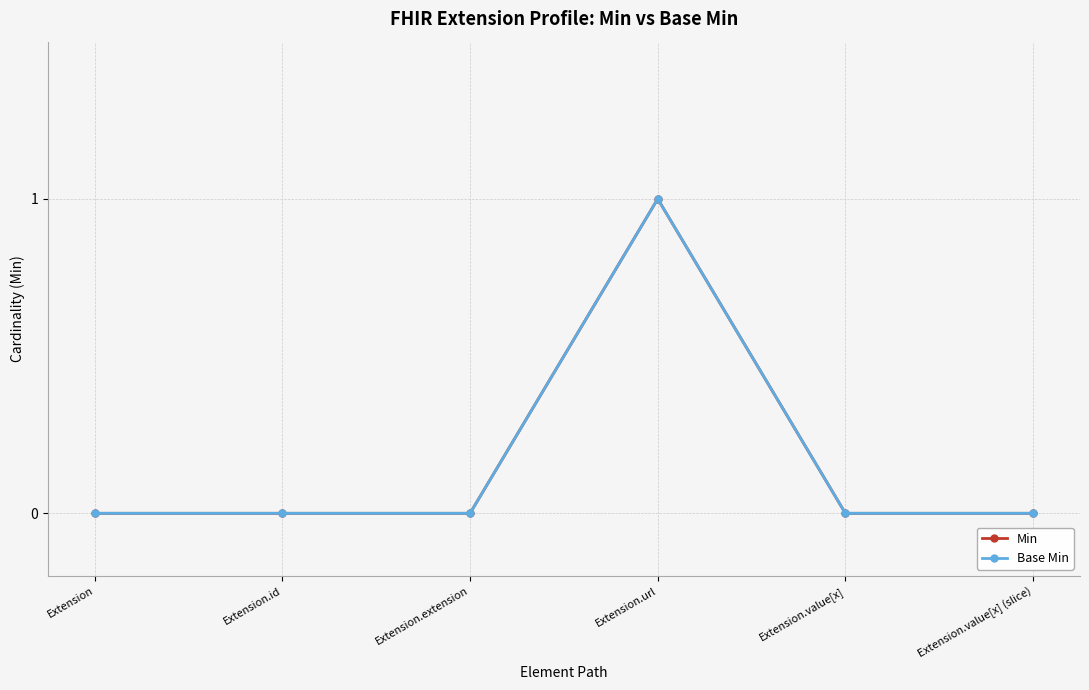

Which label corresponds to the smallest value in the chart?

Extension